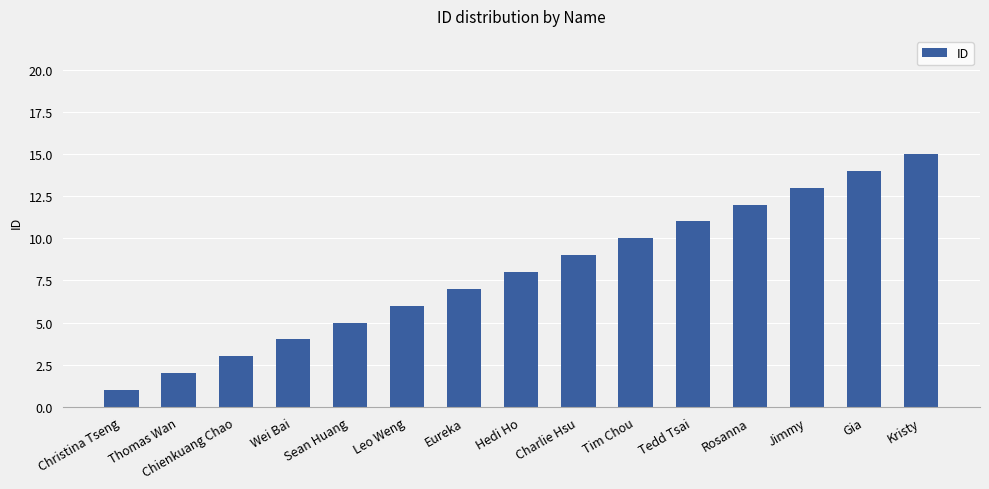

Where is the data nearest to the value 8?

Hedi Ho